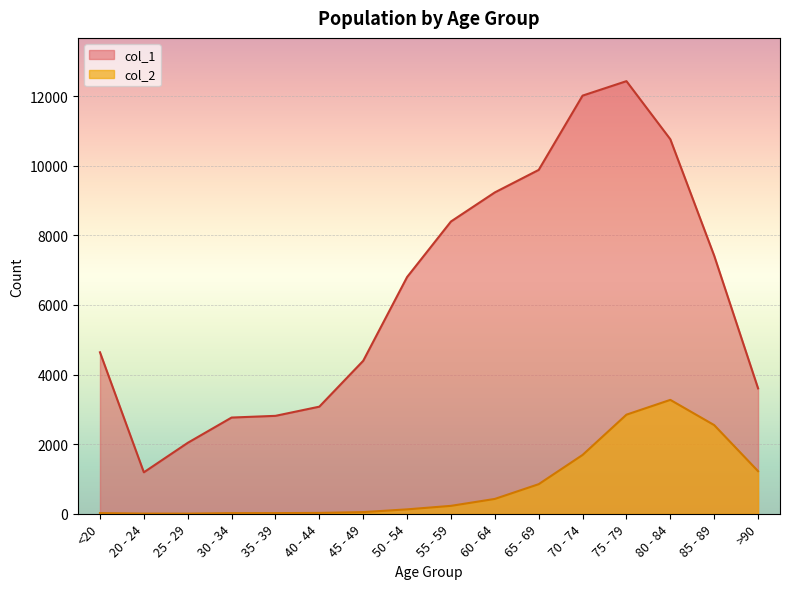

At 45 - 49, list the series in order from largest to smallest.

col_1, col_2